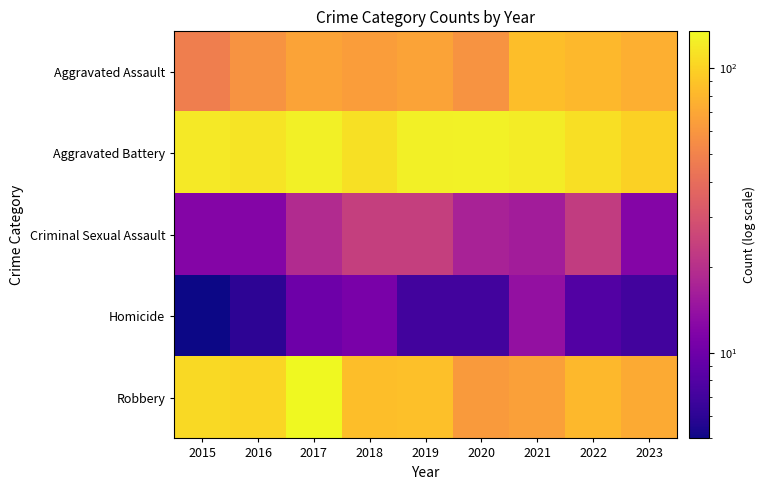

Between 2019 and 2022, which is larger?

2022